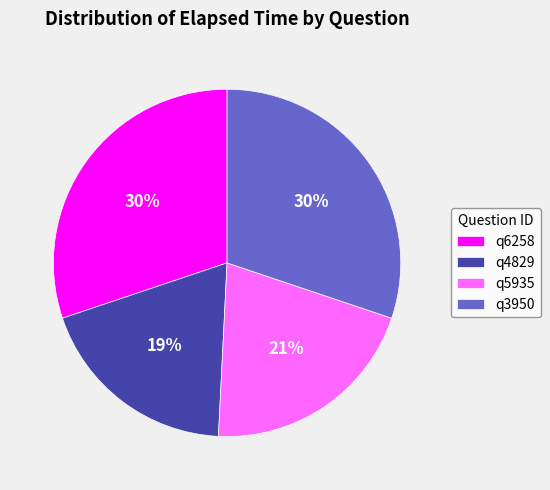

Which has a higher value, q3950 or q4829?

q3950